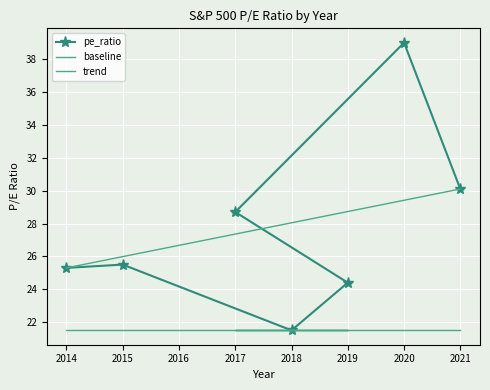

The chart shows a value of 69.4 at 2020. True or false?

False